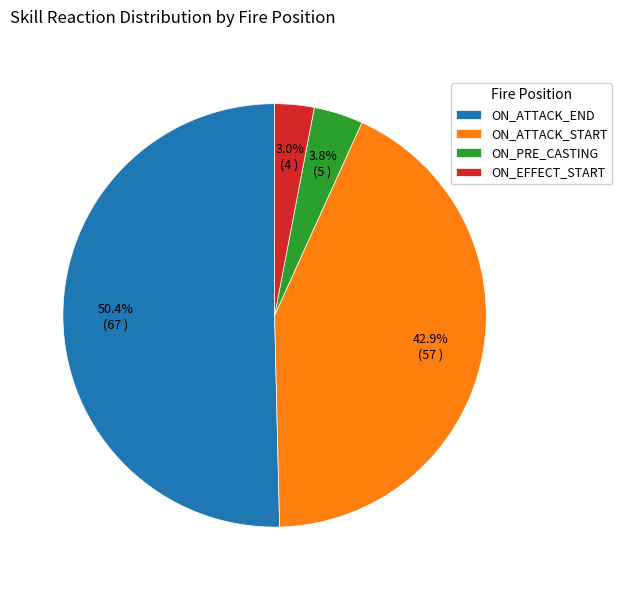

Is it true that ON_EFFECT_START is 3% of the pie?

True